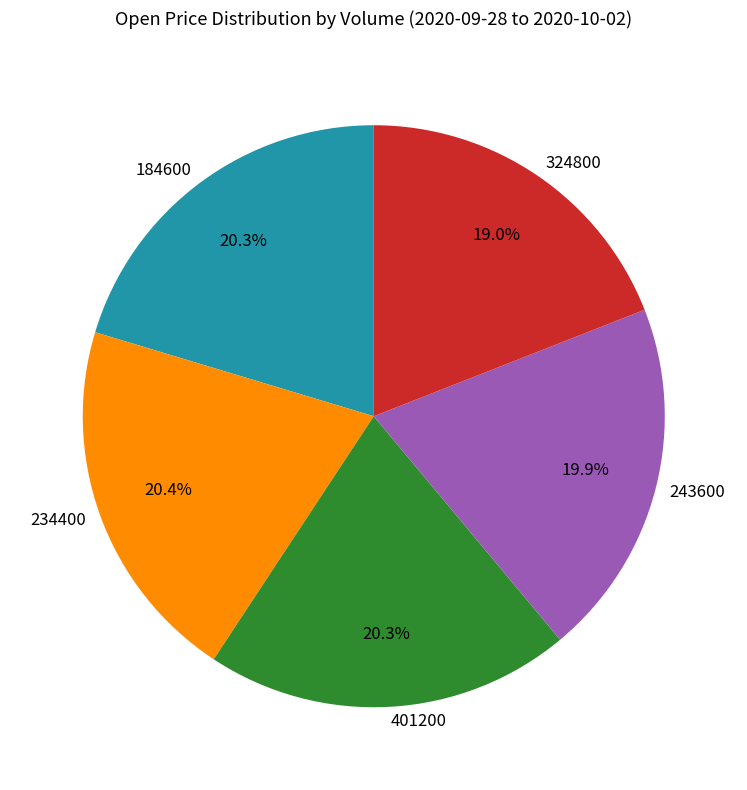

True or false: 234400 accounts for 8% of the total.

False